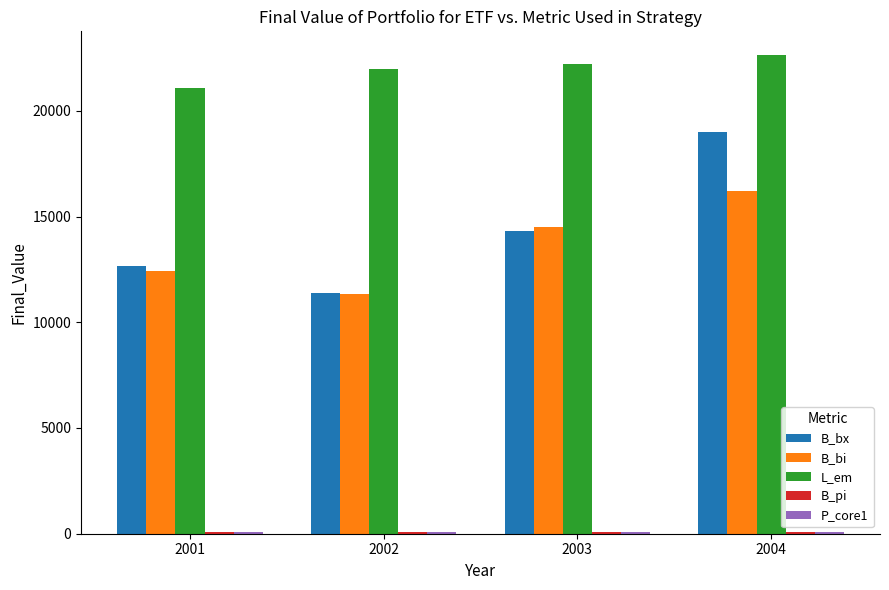

At which category is the sum across all series the highest?

2004